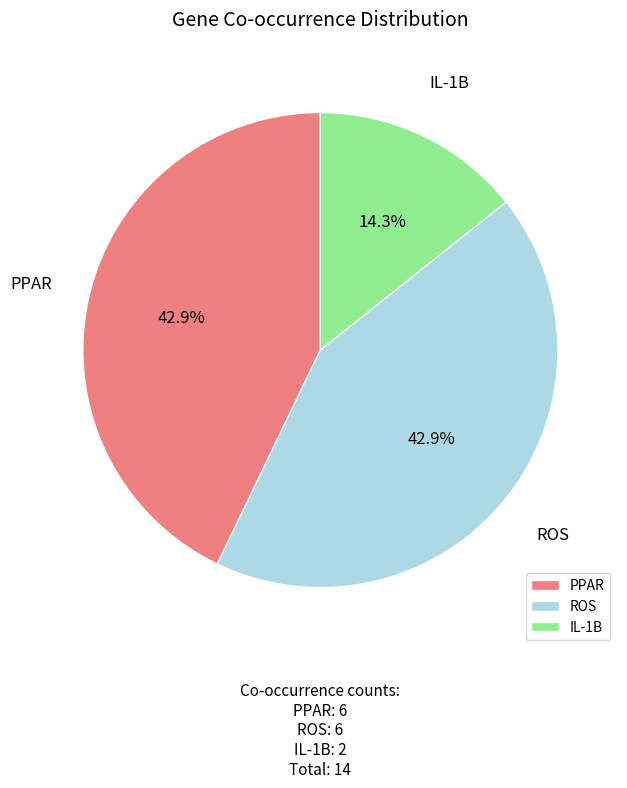

How many slices are in this pie chart?

3